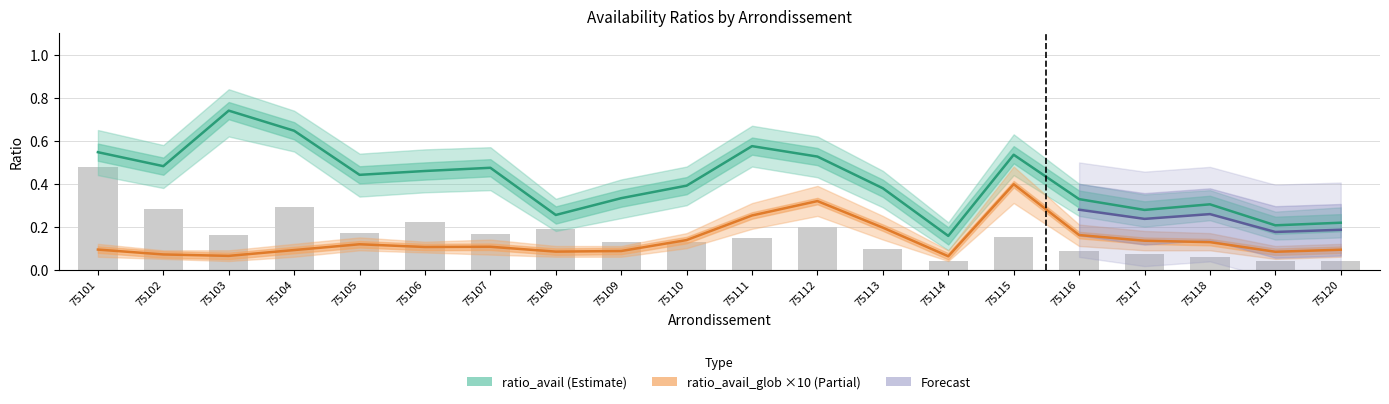

Reading left to right, what are all the values shown in this chart?

ratio_pop: 75101=0.5	75102=0.3	75103=0.2	75104=0.3	75105=0.2	75106=0.2	75107=0.2	75108=0.2	75109=0.1	75110=0.1	75111=0.1	75112=0.2	75113=0.1	75114=0.0	75115=0.2	75116=0.1	75117=0.1	75118=0.1	75119=0.0	75120=0.0
ratio_avail: 75101=0.5	75102=0.5	75103=0.7	75104=0.6	75105=0.4	75106=0.5	75107=0.5	75108=0.3	75109=0.3	75110=0.4	75111=0.6	75112=0.5	75113=0.4	75114=0.2	75115=0.5	75116=0.3	75117=0.3	75118=0.3	75119=0.2	75120=0.2
ratio_avail_glob: 75101=0.1	75102=0.1	75103=0.1	75104=0.1	75105=0.1	75106=0.1	75107=0.1	75108=0.1	75109=0.1	75110=0.1	75111=0.3	75112=0.3	75113=0.2	75114=0.1	75115=0.4	75116=0.2	75117=0.1	75118=0.1	75119=0.1	75120=0.1